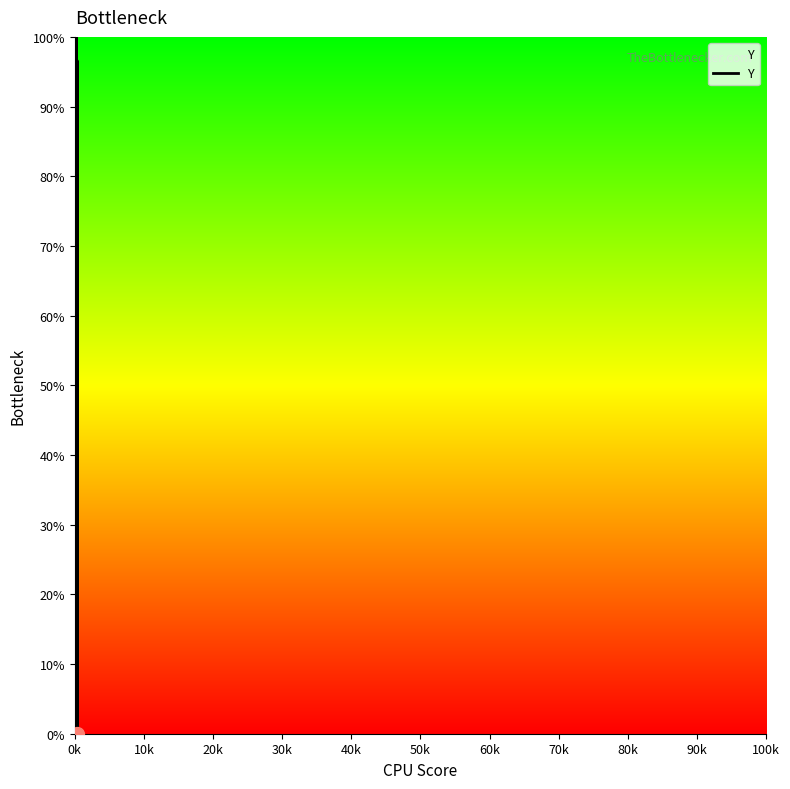

How many distinct data groups are displayed?

1